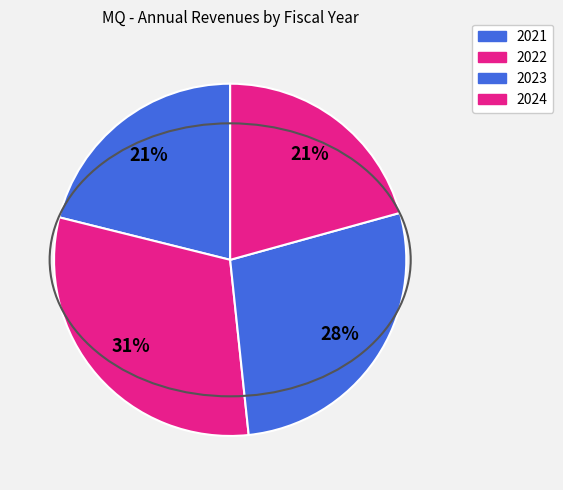

How many segments does this pie chart have?

4